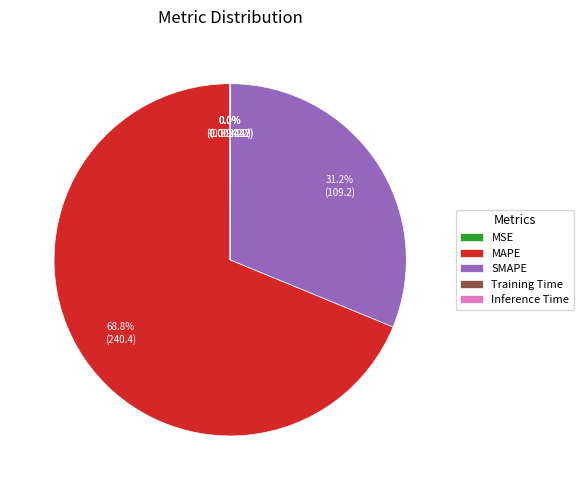

Which category has the biggest portion of the pie?

MAPE